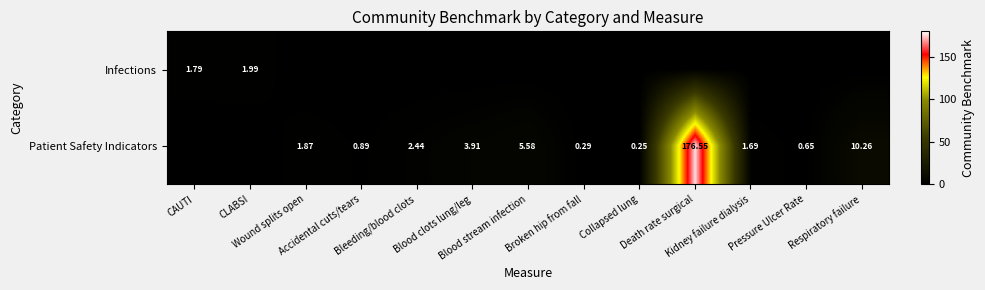

What is the difference between the Patient Safety Indicators values at Wound splits open and Blood stream infection?

3.7